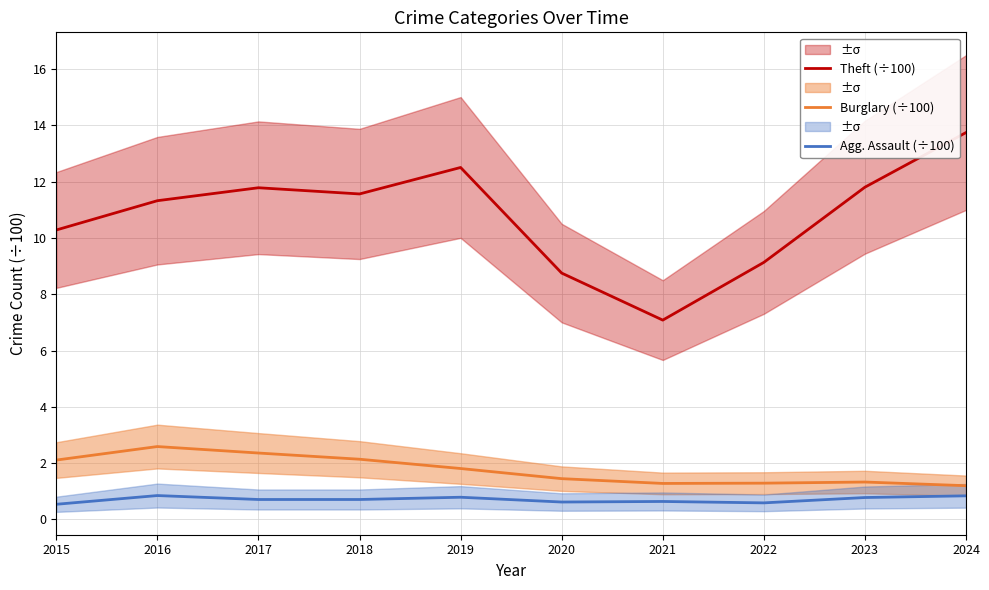

Where is Agg. Assault (÷100) nearest to the value 0?

2015